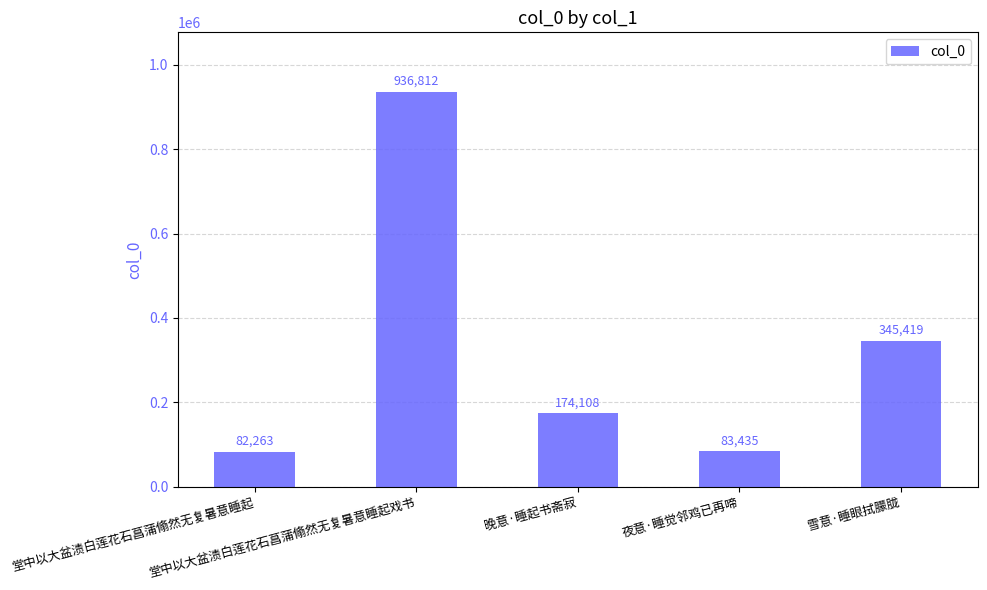

Which label corresponds to the largest value in the chart?

堂中以大盆渍白莲花石菖蒲翛然无复暑意睡起戏书